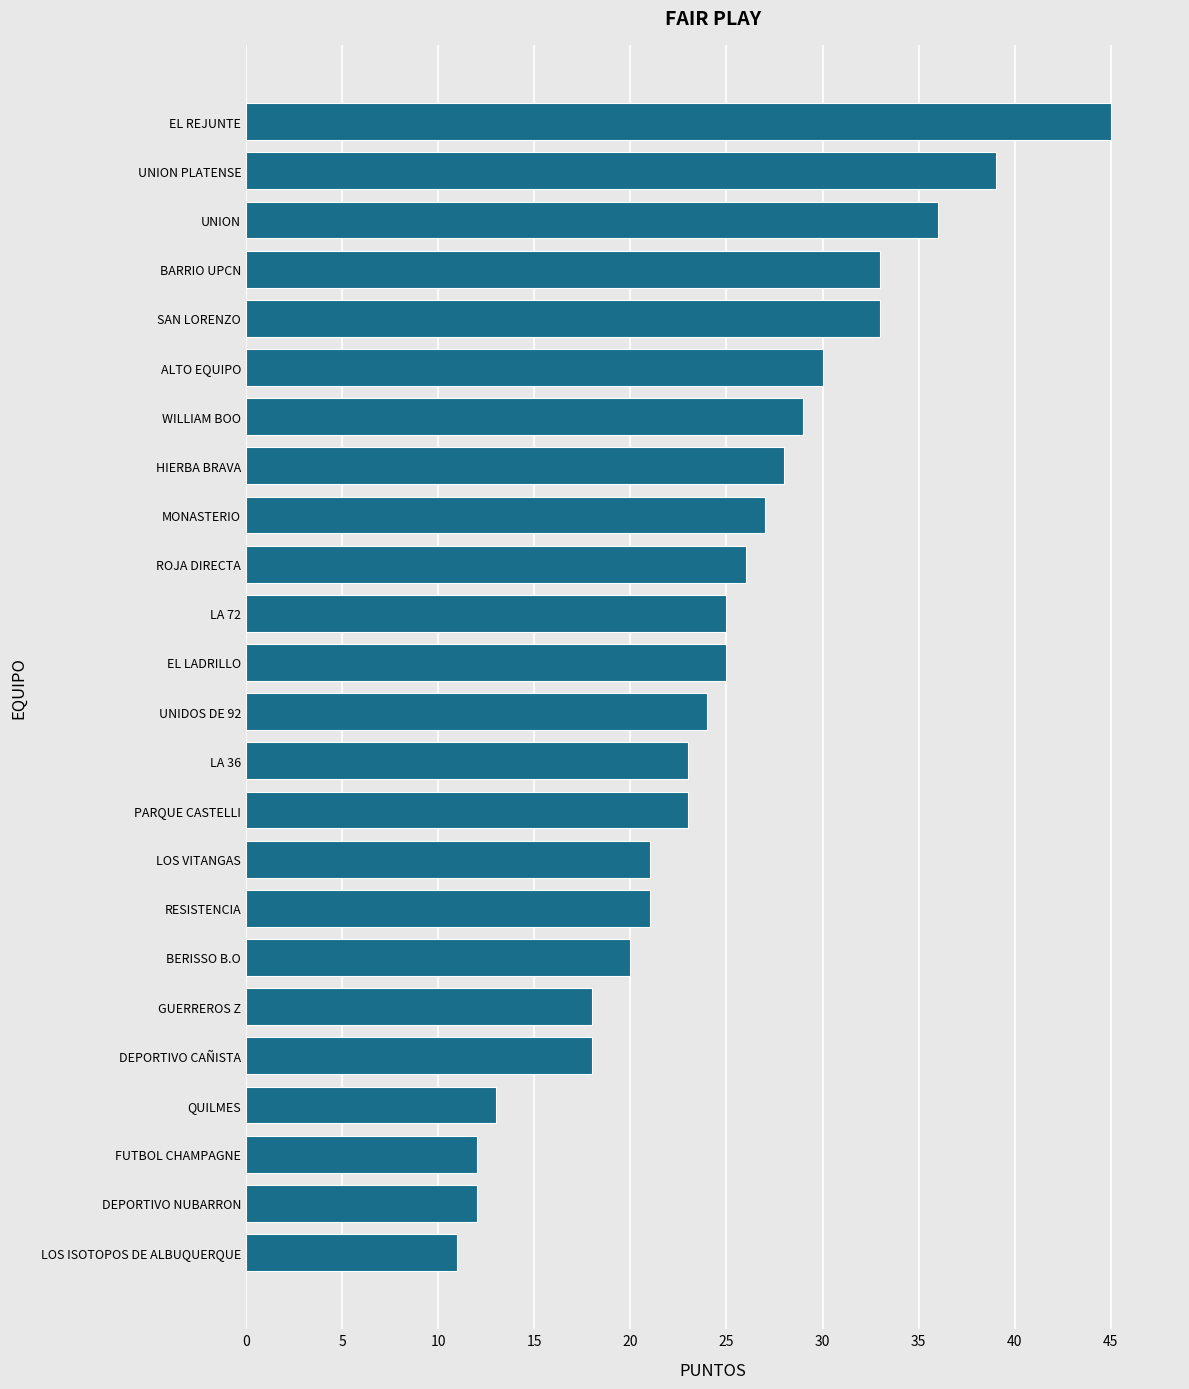

Which category has the highest value across all series?

EL REJUNTE